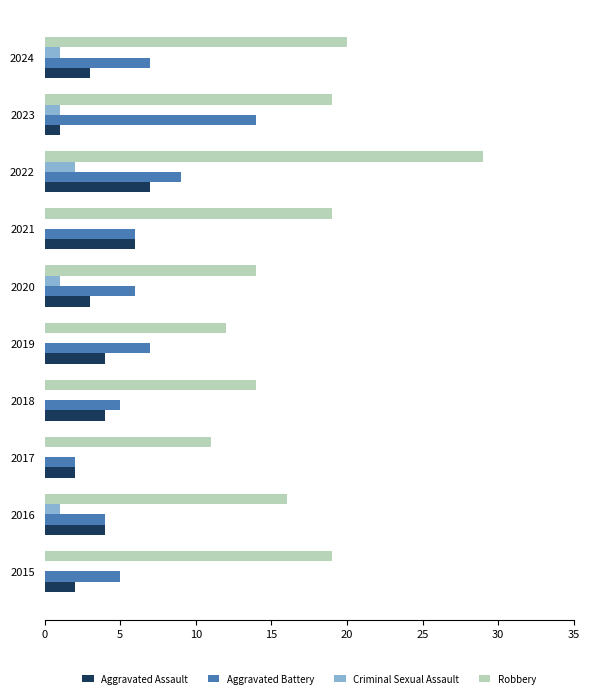

The value of Robbery at 2020 is 24. True or false?

False